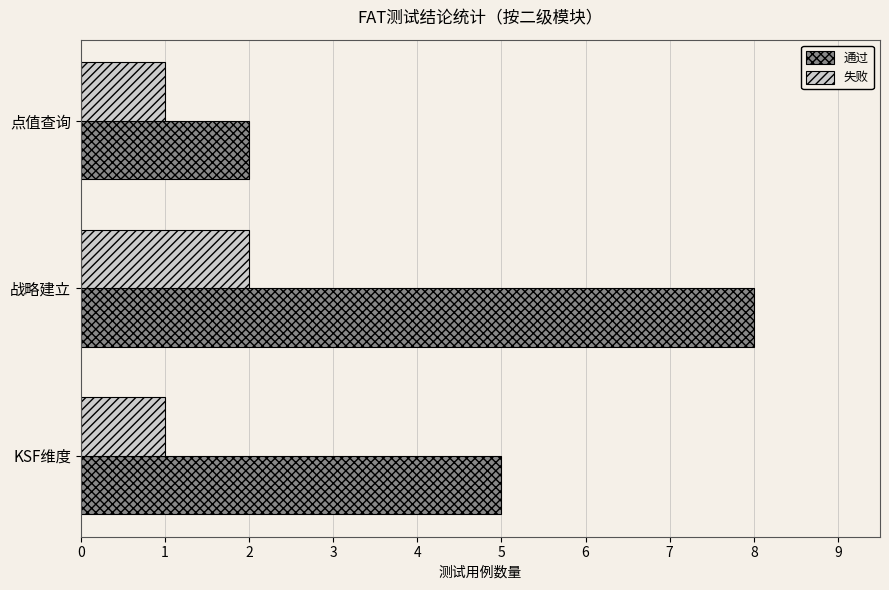

What is the sum of all 失败 values?

4